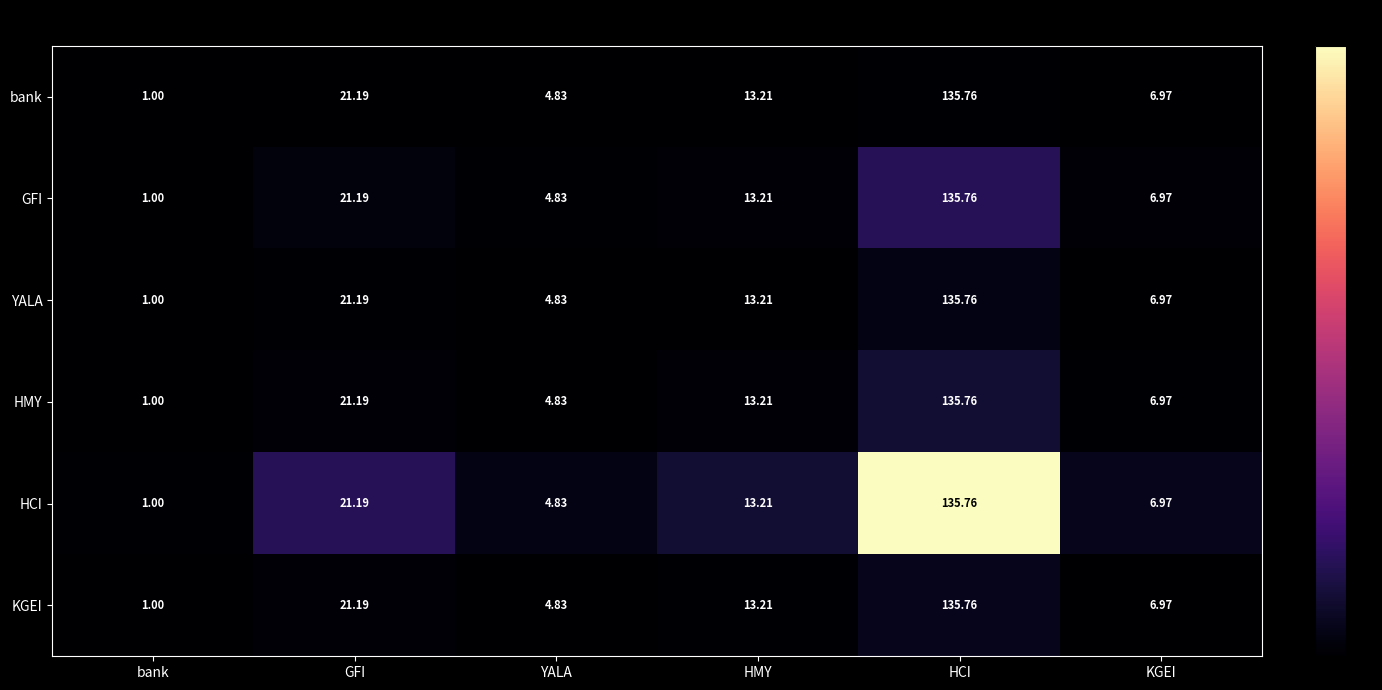

Which category has the highest value across all series?

HCI